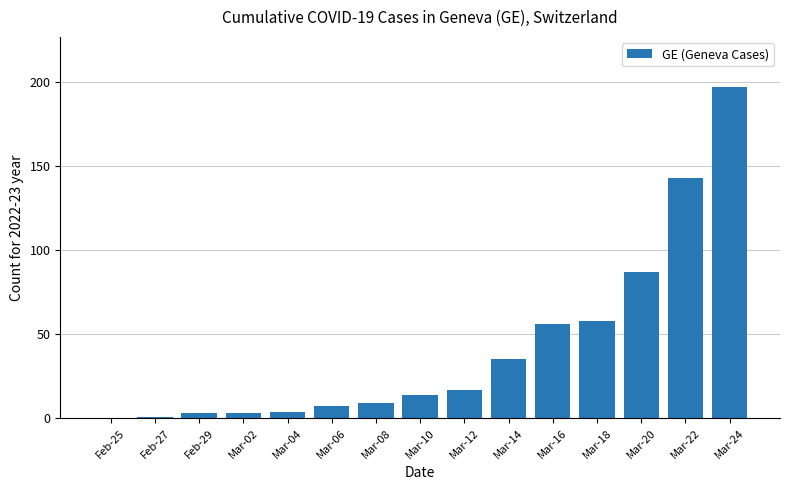

Between Mar-06 and Mar-18, which is larger?

Mar-18